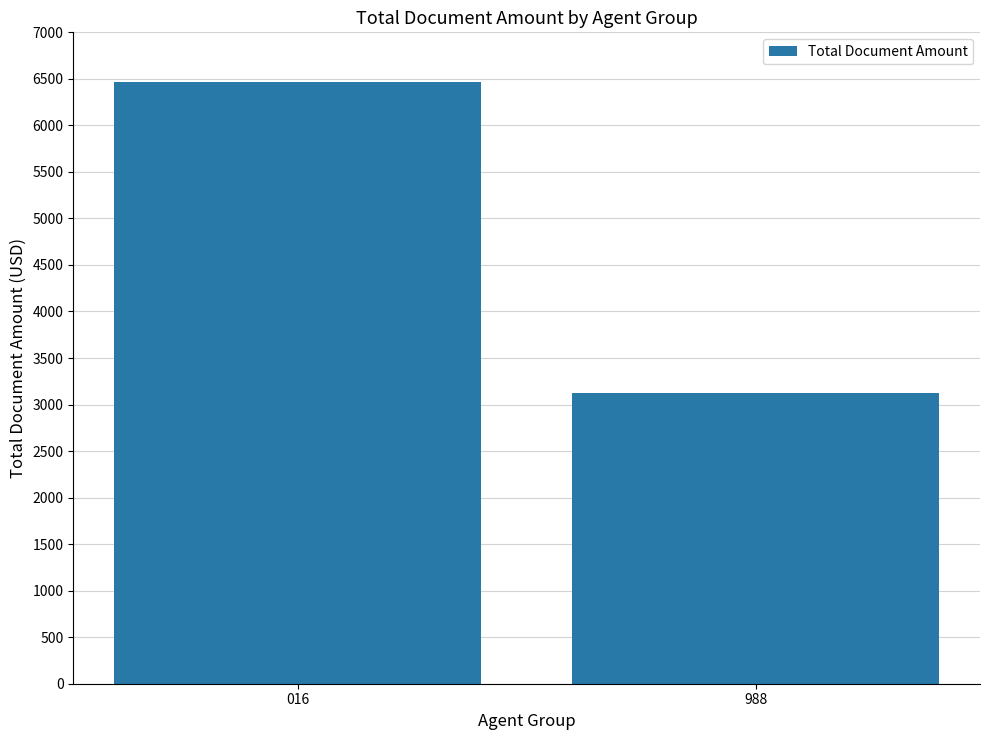

The value at 016 is 4520.8. True or false?

False